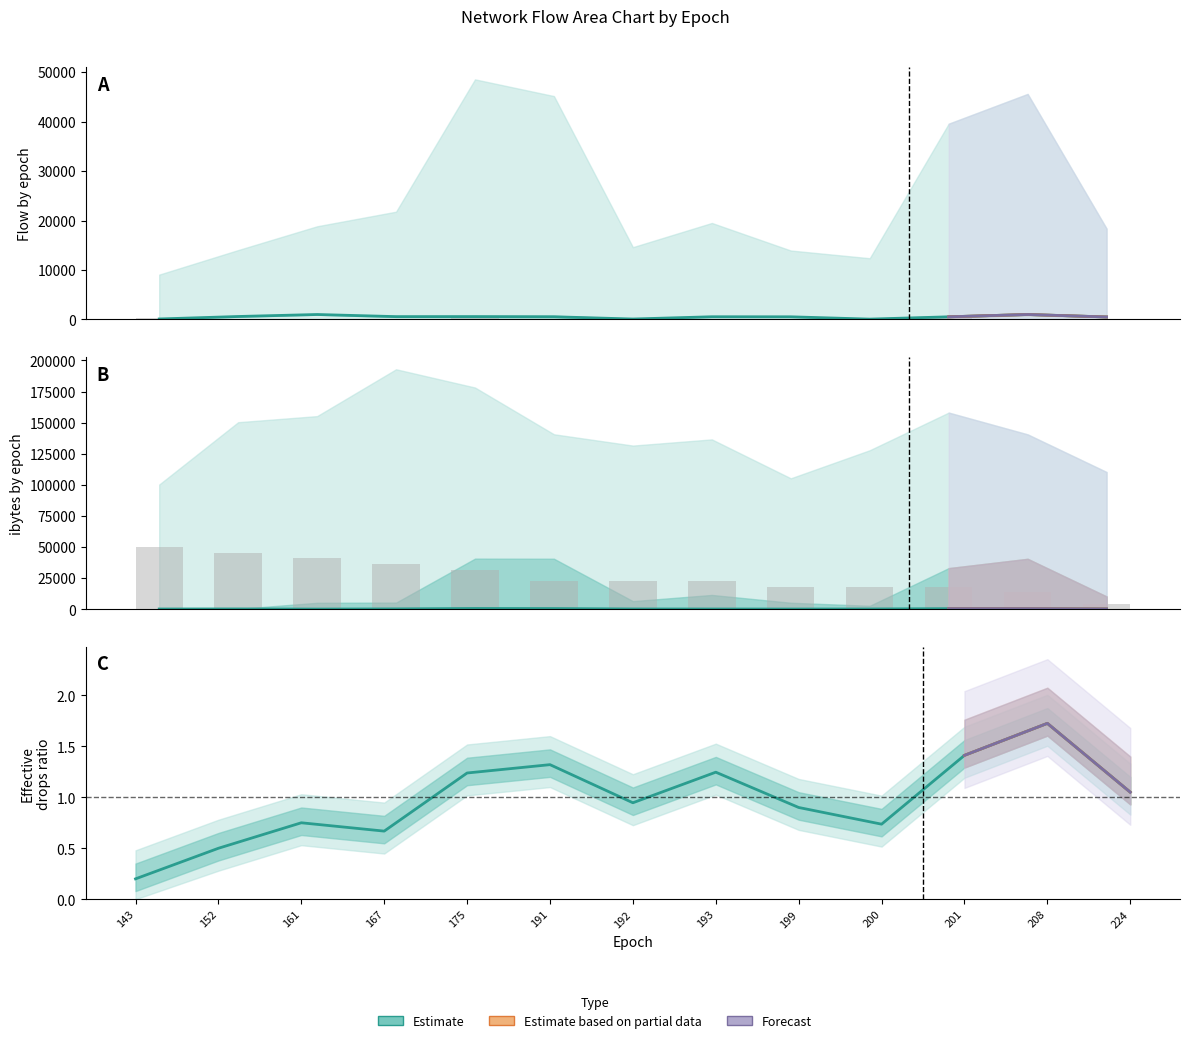

Reading right to left, transcribe all the data shown in this chart.

flow (Estimate): 224=502.9	208=1000.0	201=534.0	200=67.7	199=533.7	193=544.0	192=87.2	191=543.3	175=570.1	167=570.1	161=1000.0	152=597.3	143=97.3
ibytes (Estimate): 224=305.8	208=555.6	201=562.8	200=313.1	199=250.3	193=277.7	192=305.7	191=639.2	175=708.8	167=375.4	161=222.2	152=333.9	143=278.3
drops/ipkts ratio (Estimate): 224=1.1	208=1.7	201=1.4	200=0.7	199=0.9	193=1.2	192=0.9	191=1.3	175=1.2	167=0.7	161=0.8	152=0.5	143=0.2